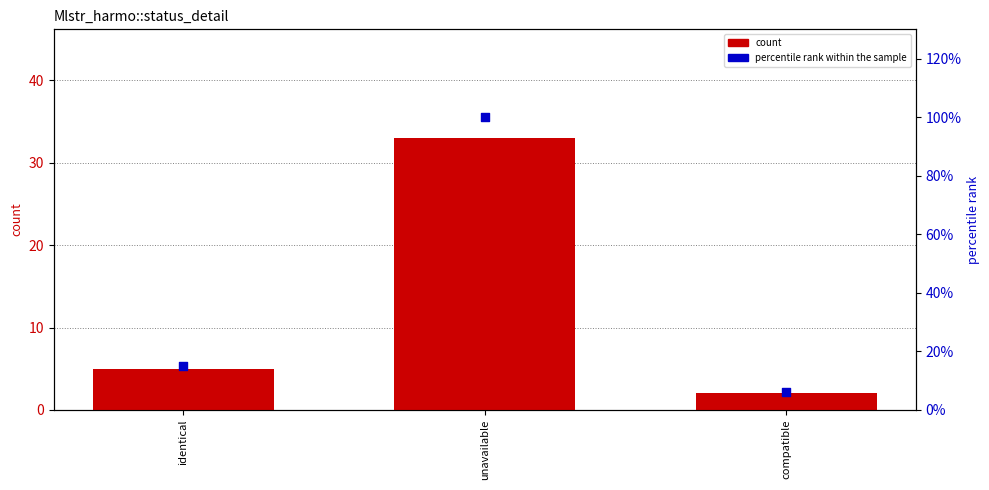

Is the value of percentile rank within the sample at unavailable greater than the value of count at compatible?

No